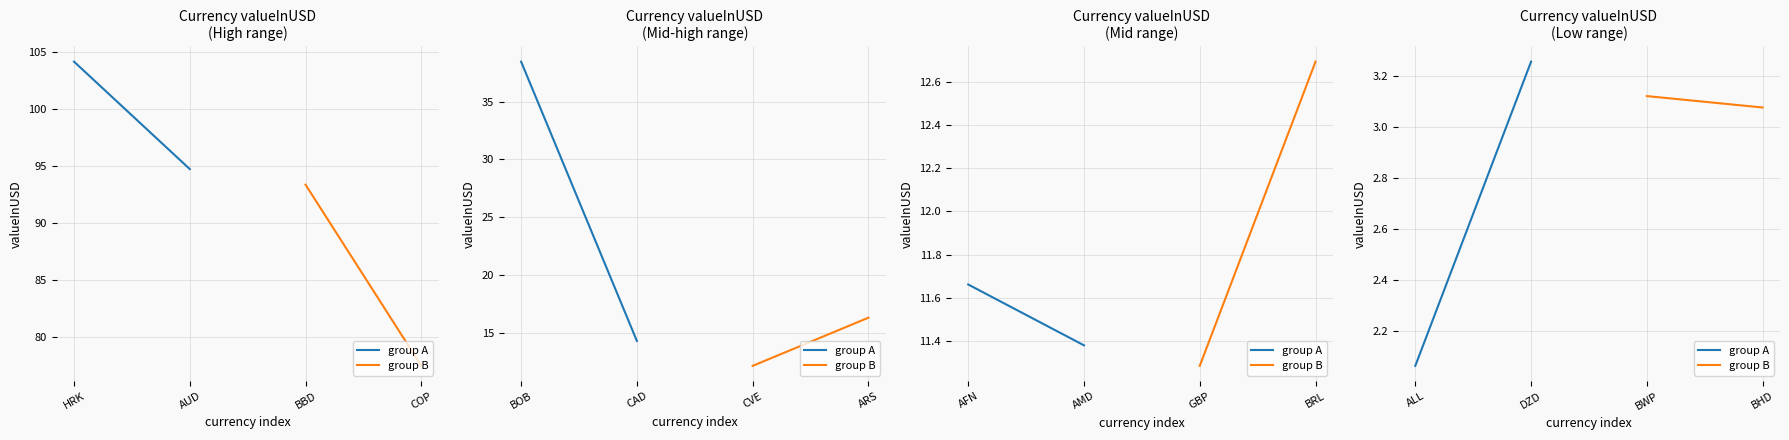

Rank the series at HRK from lowest to highest value.

group A, group B